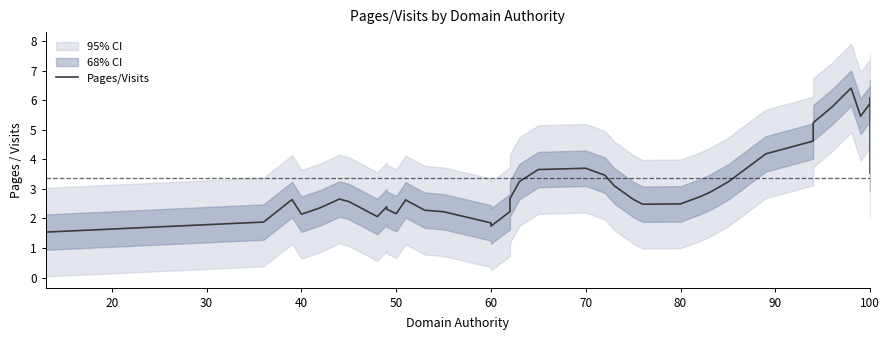

The chart shows a value of 1.3 at 18. True or false?

False